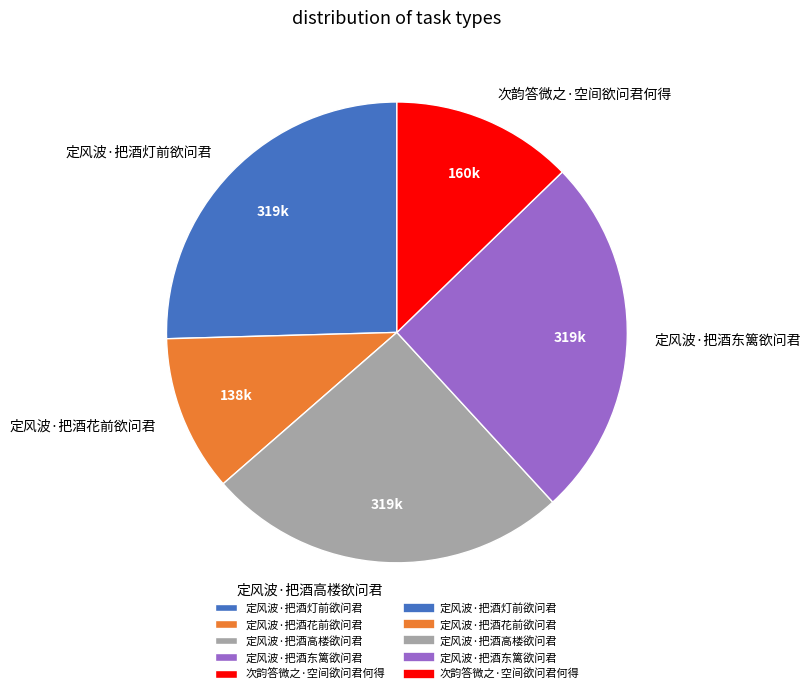

Do 定风波·把酒东篱欲问君 and 次韵答微之·空间欲问君何得 together represent more than half of the pie?

No